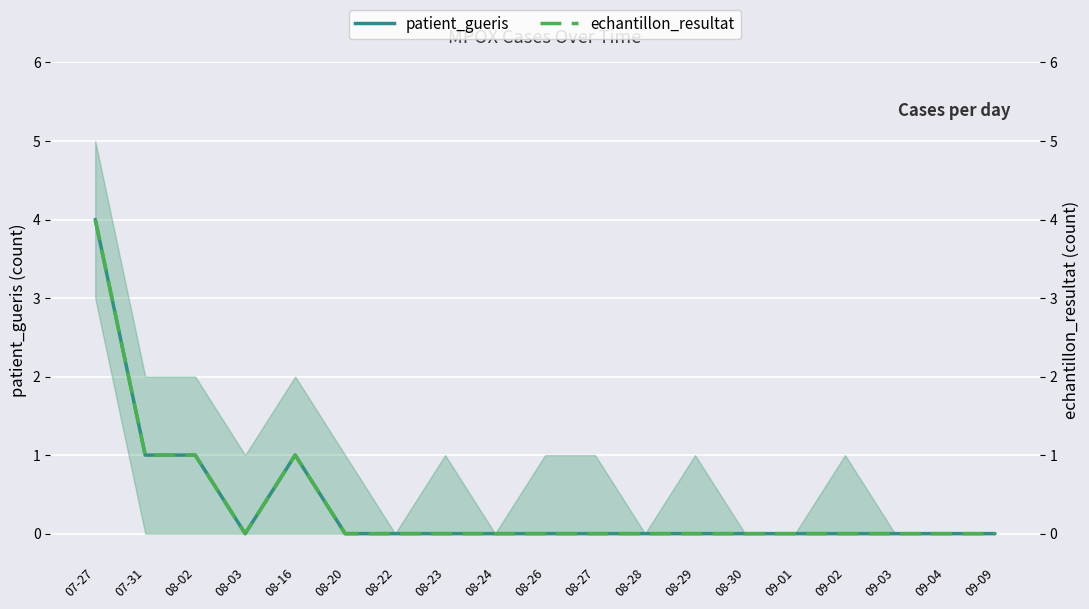

How many lines are shown in the chart?

2